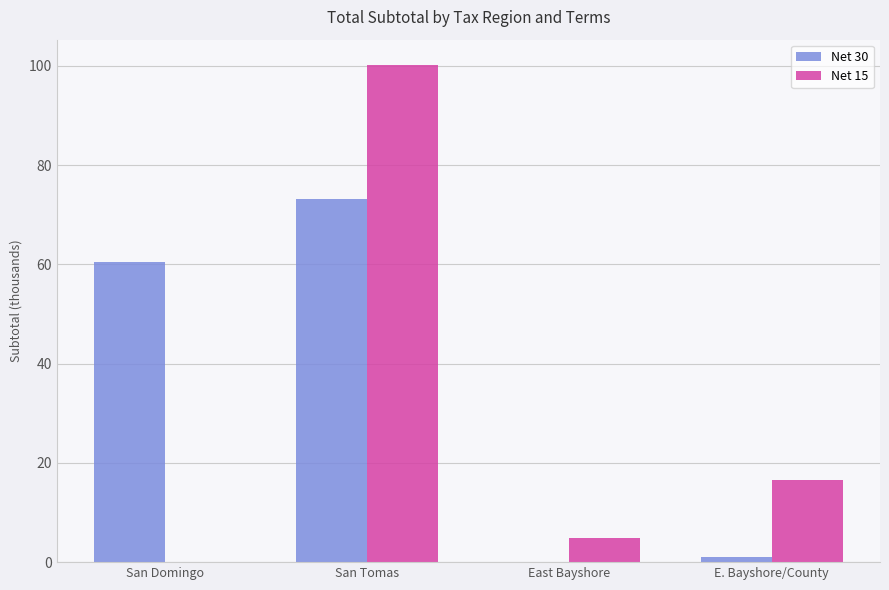

Which label corresponds to the largest value in the chart?

San Tomas